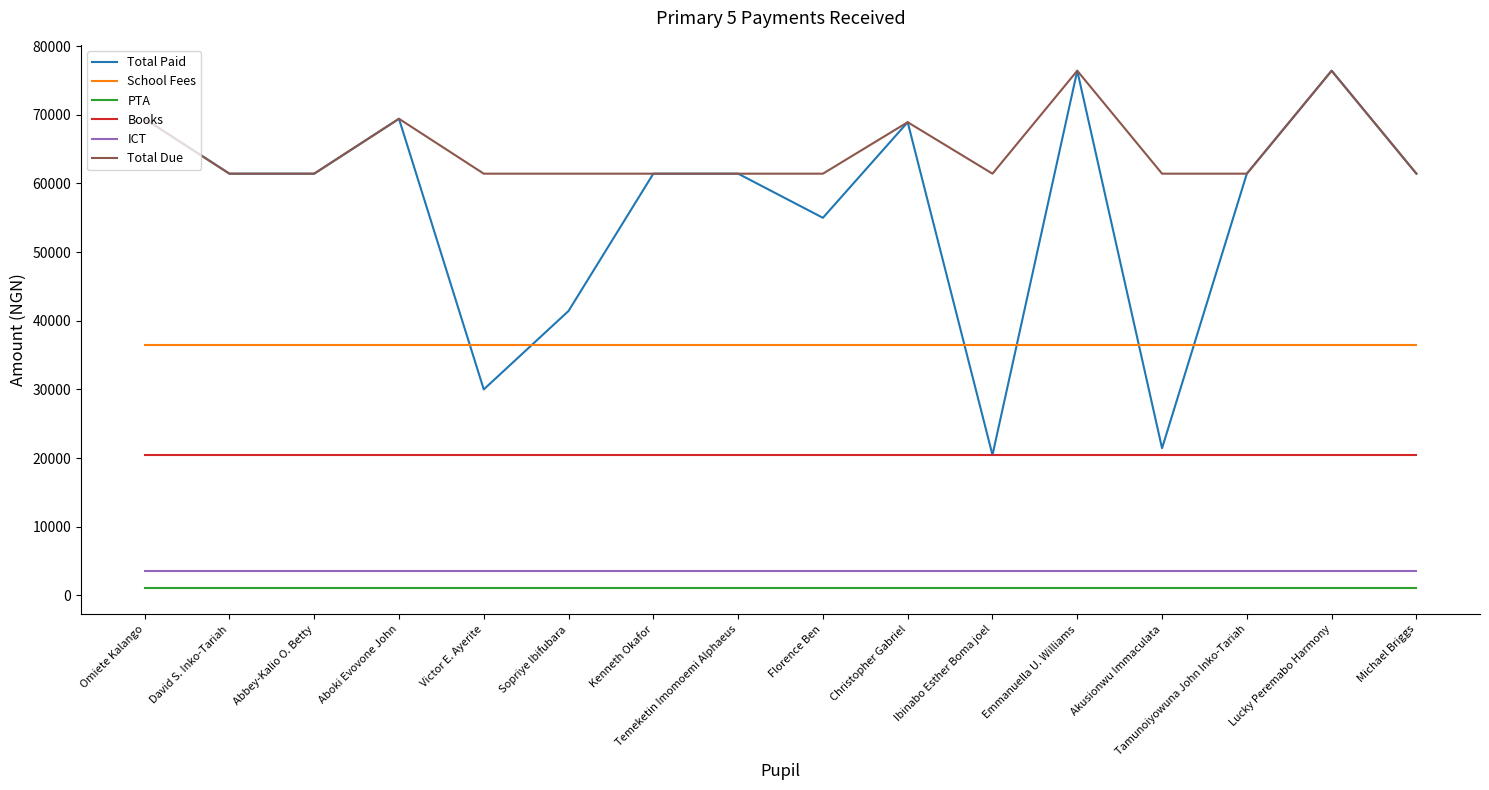

At which label is Total Paid closest to 48440?

Florence Ben